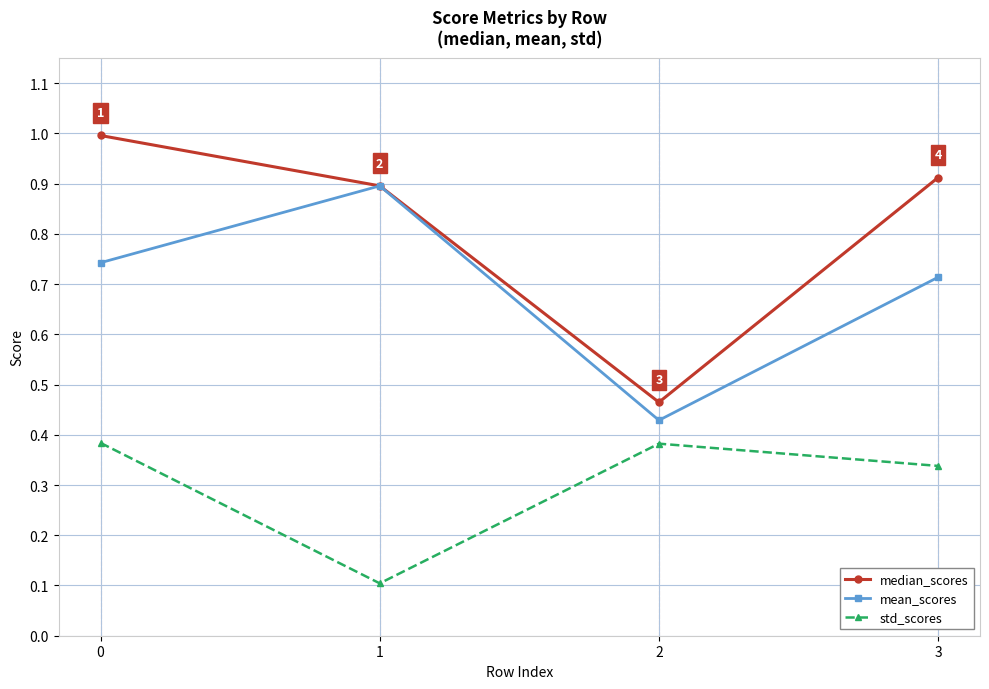

The mean_scores series shows 1.3 at 0. True or false?

False